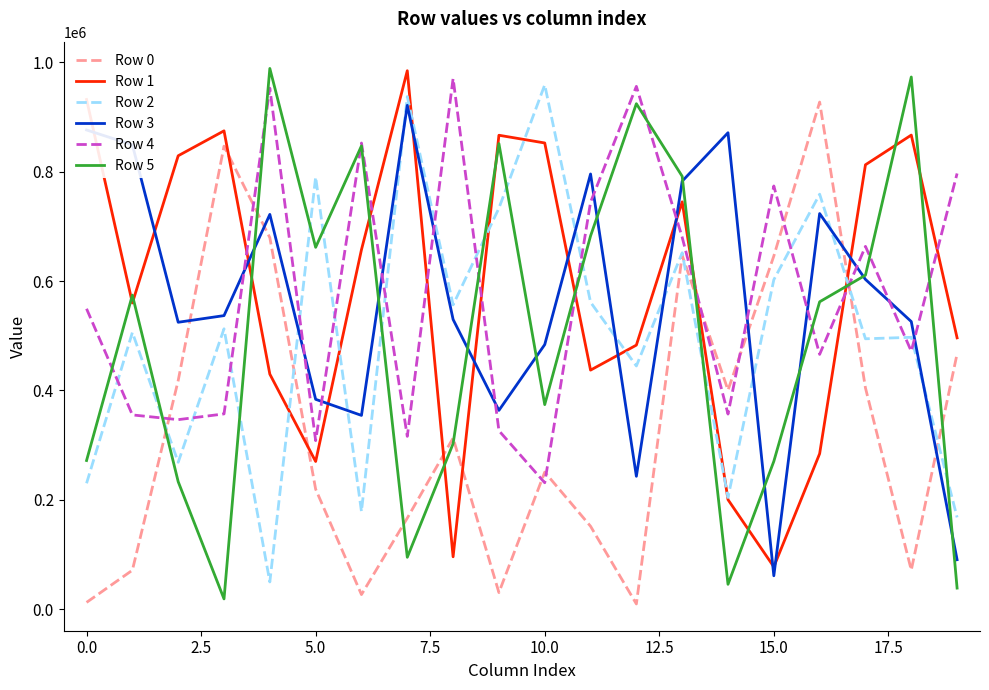

Which series has the largest range (max minus min)?

Row 5